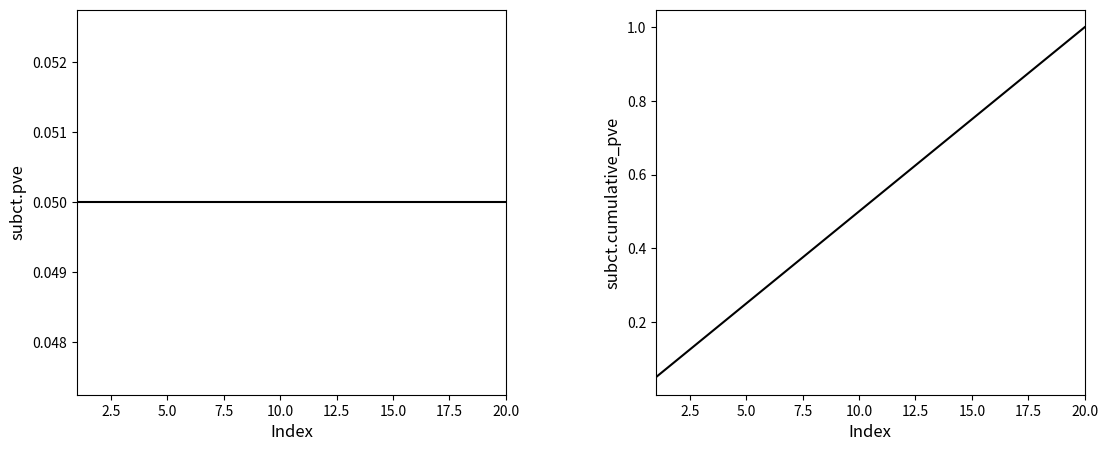

What are all the series names shown in the legend?

pve, cumulative_pve